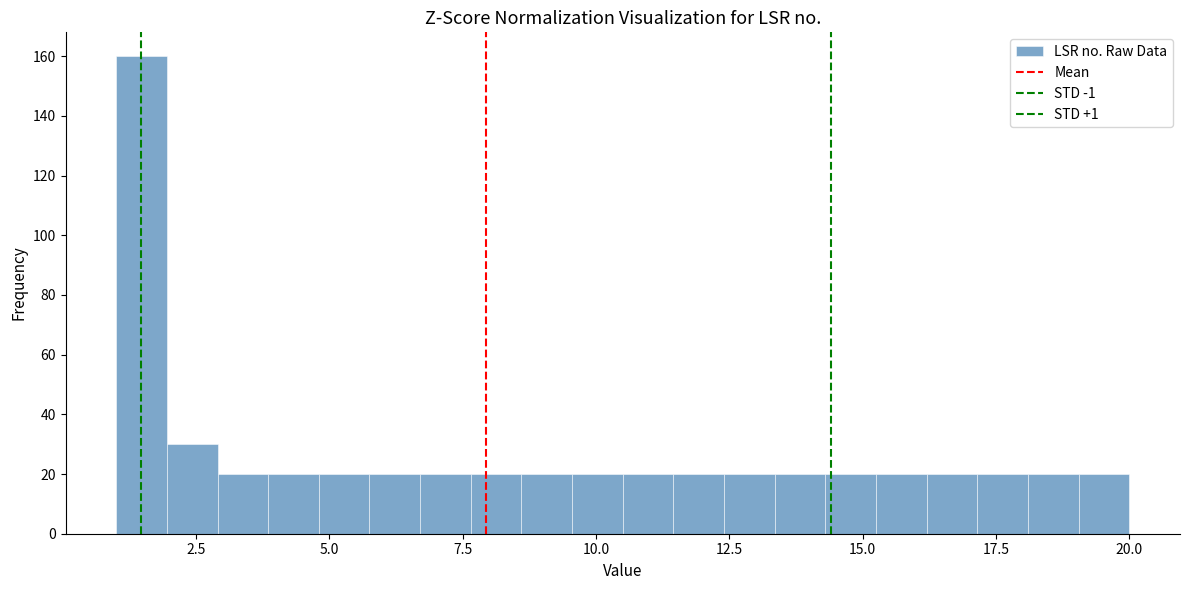

Read against the x-axis, roughly where is the centre of the tallest bar?

1.5